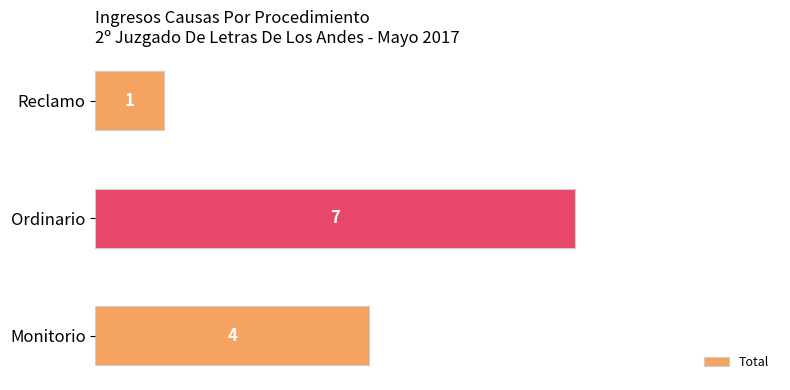

Reading top to bottom, transcribe all the data shown in this chart.

1	7	4